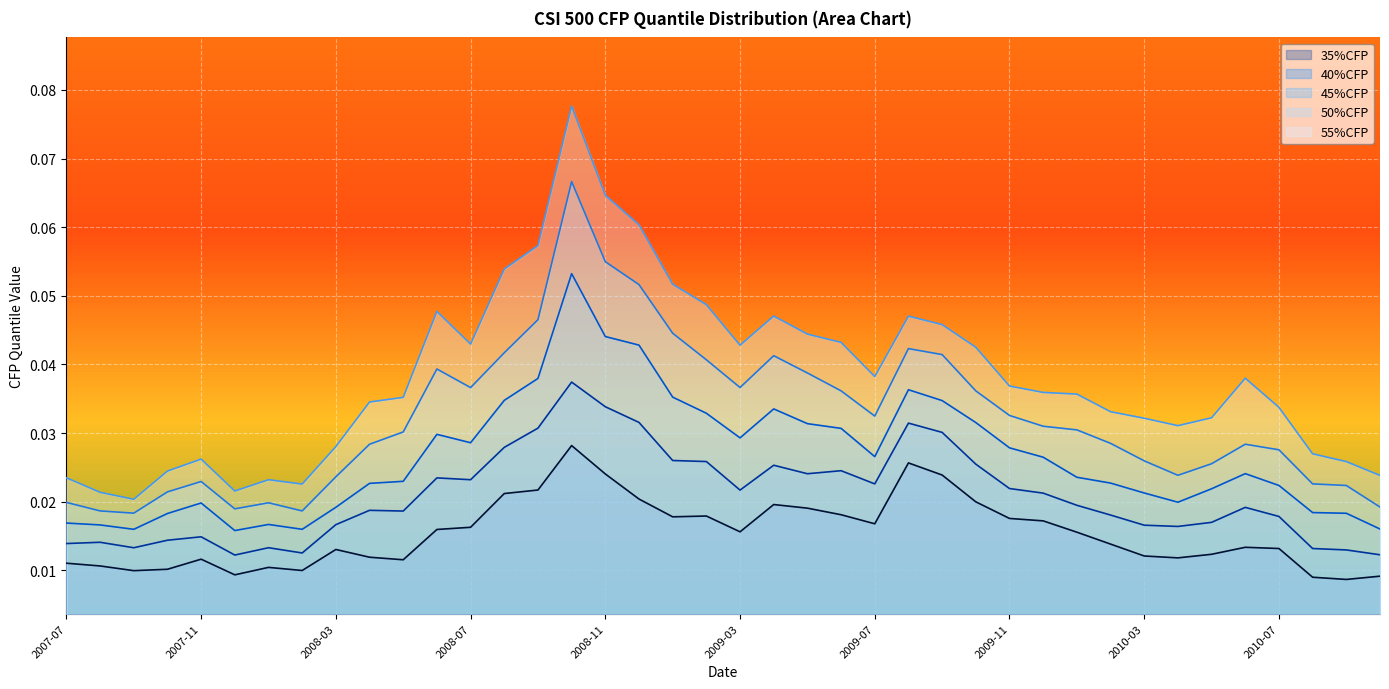

True or false: 55%CFP has more than 1 interior local peaks.

True